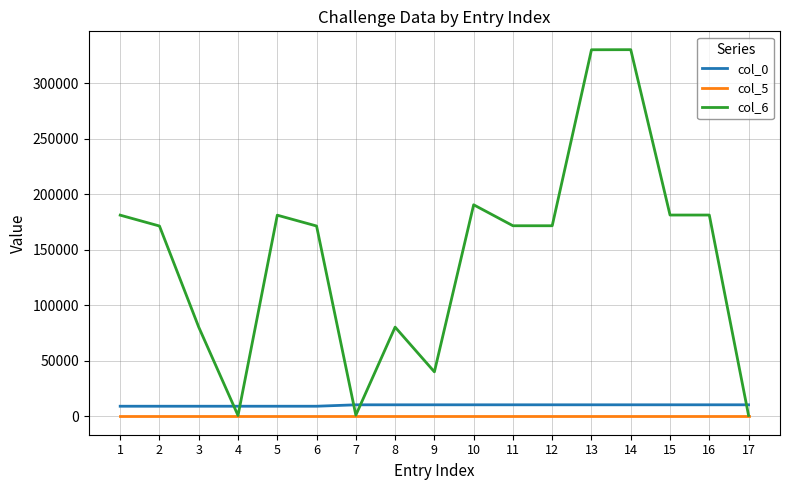

What is the maximum value shown in the chart?

330265